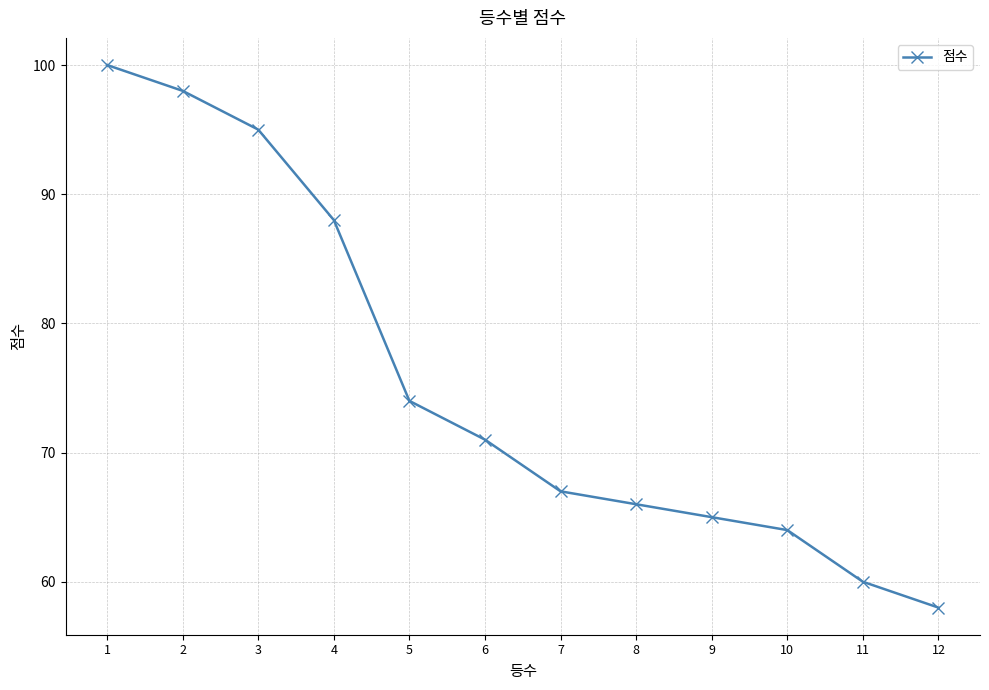

Rank the categories by value from lowest to highest.

12, 11, 10, 9, 8, 7, 6, 5, 4, 3, 2, 1